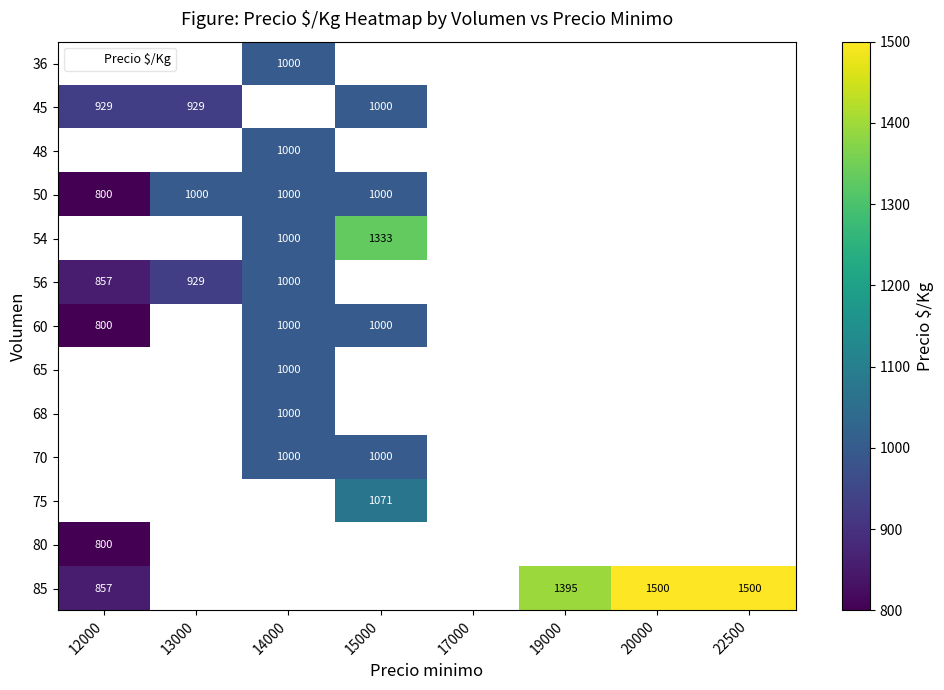

True or false: 45 has a value of 929 at 13000.

True